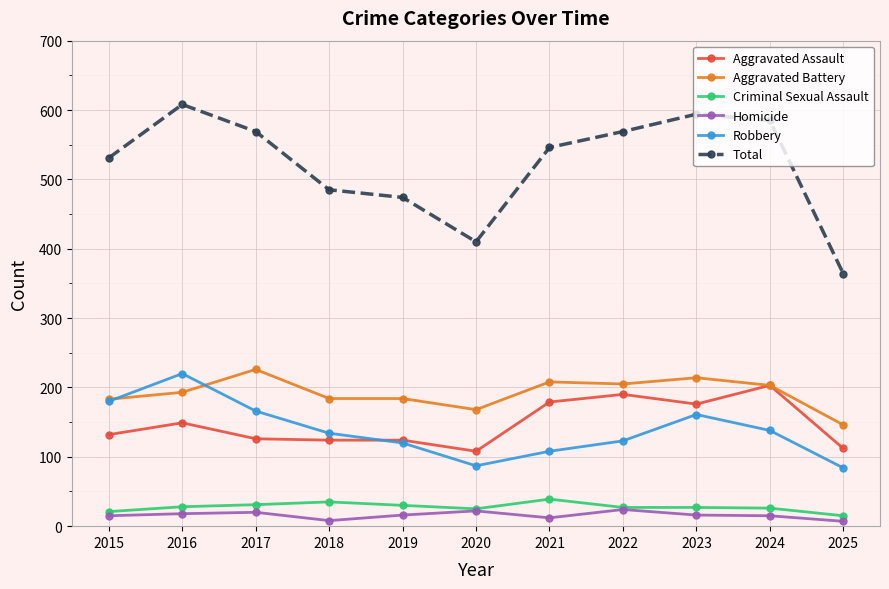

How many lines are shown in the chart?

6